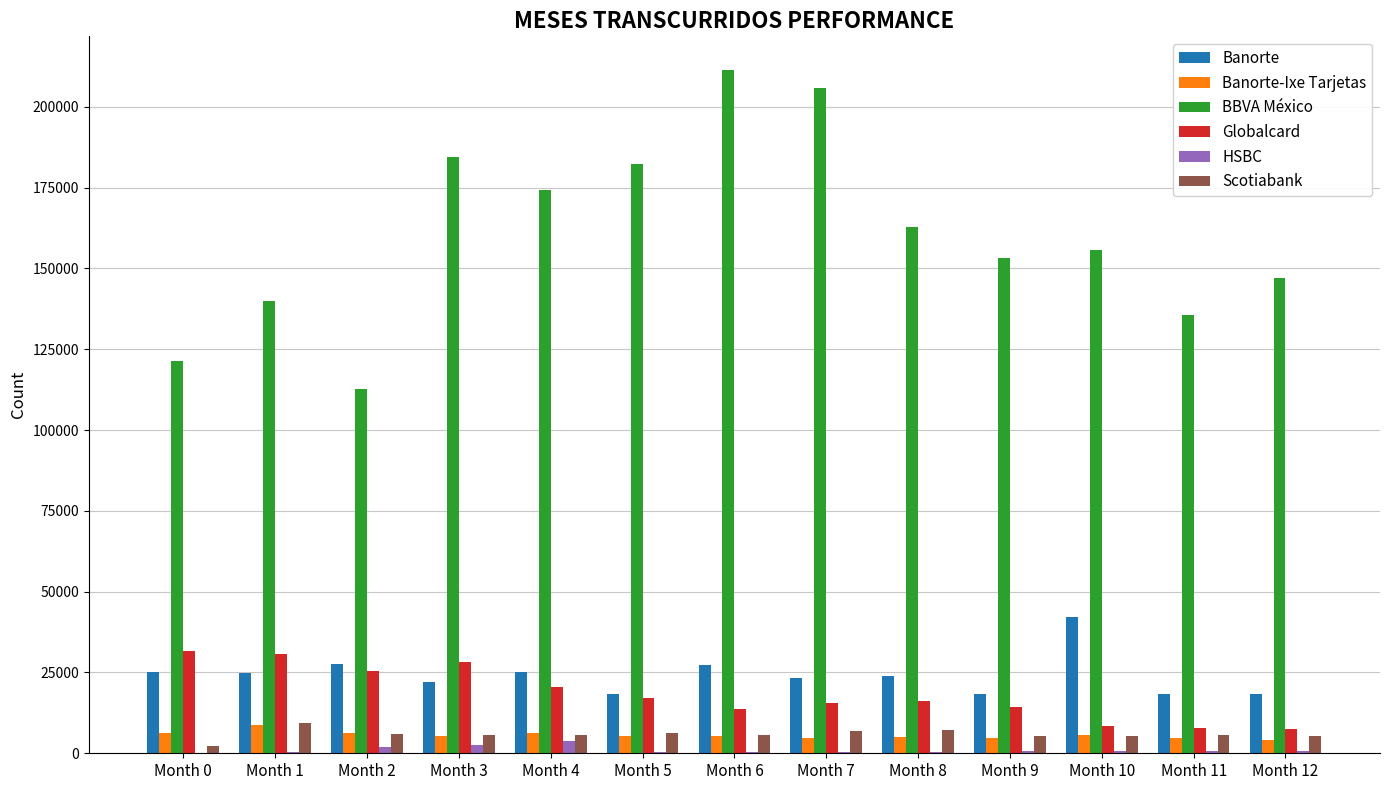

What is the maximum value shown in the chart?

211241